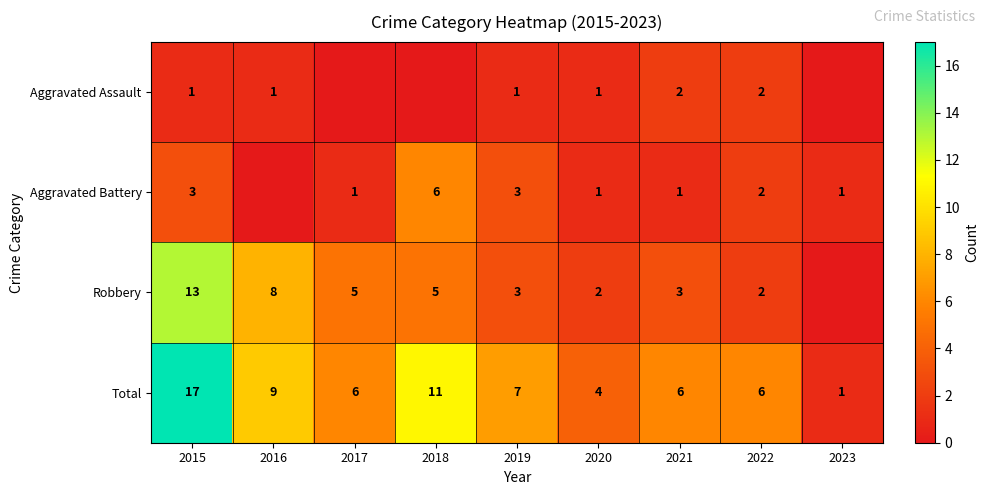

True or false: Aggravated Battery has a value of 1 at 2021.

True